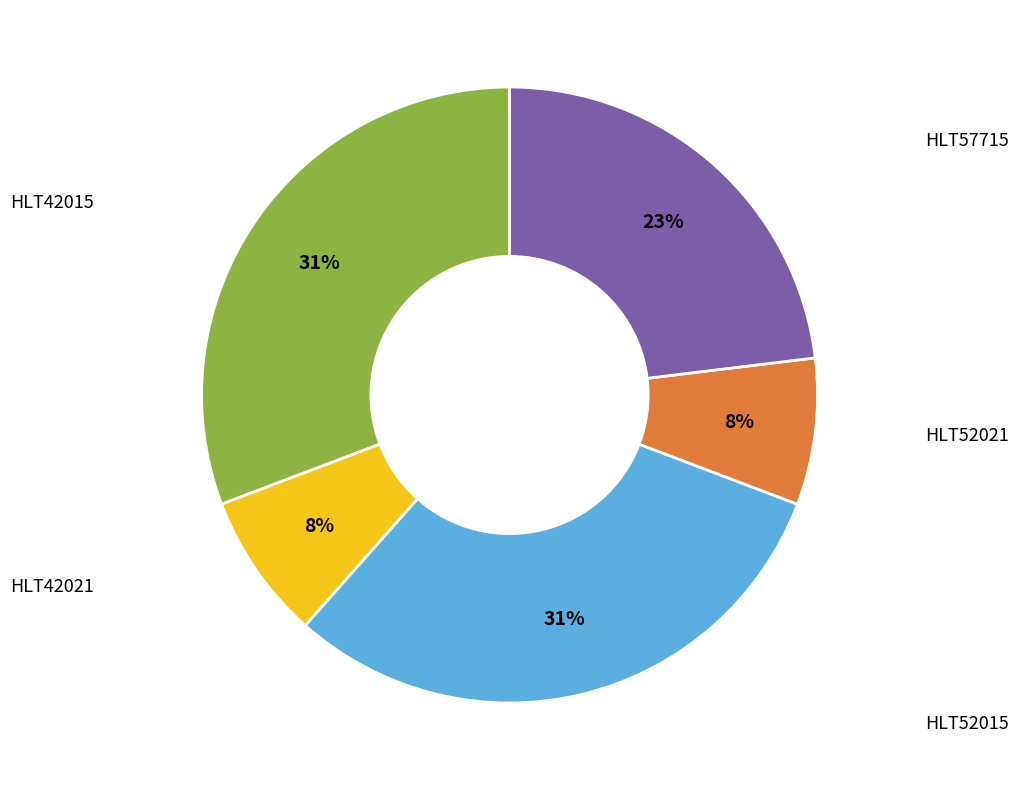

To the nearest percent, what is the difference between the largest and smallest slice percentages?

23%